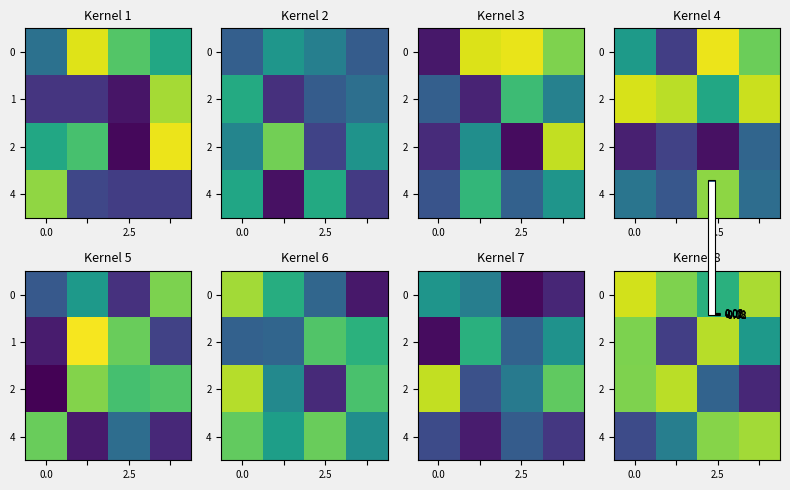

How many data points does each series have?

4